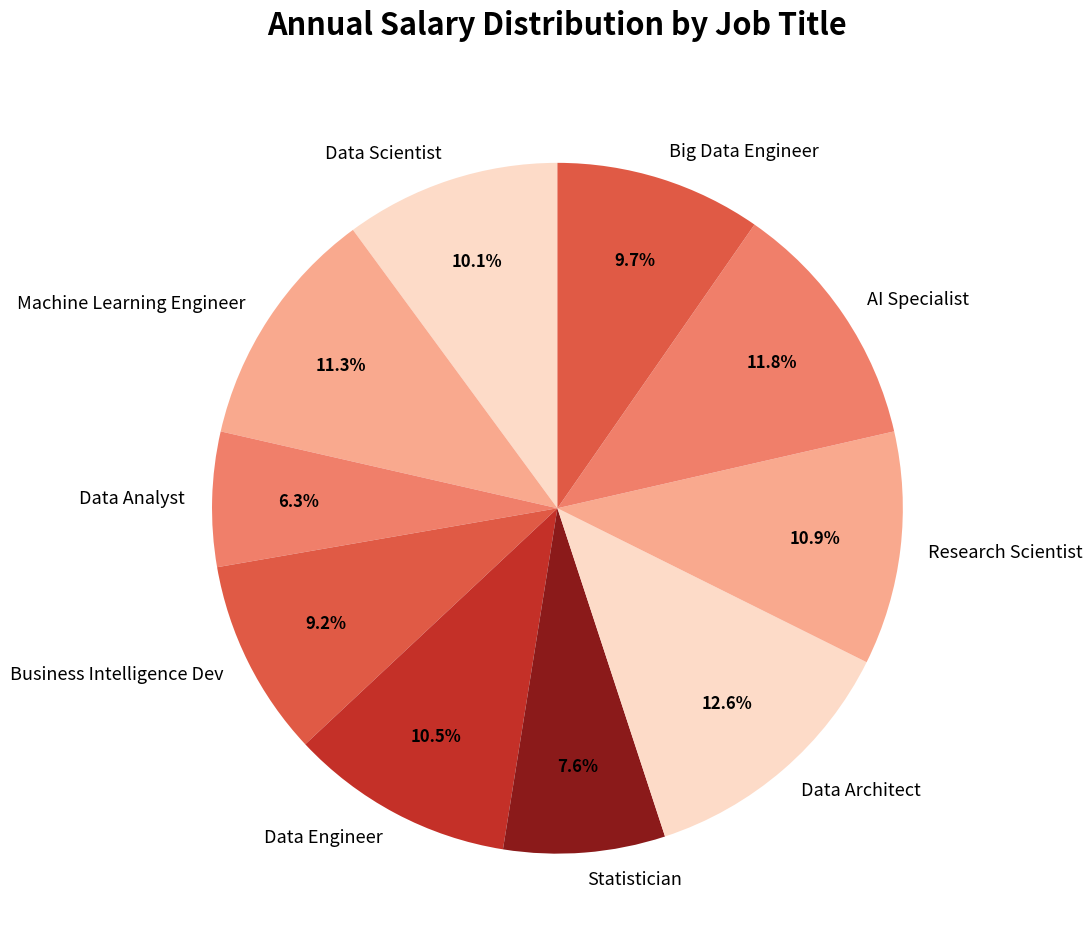

To the nearest percent, what is the combined percentage of AI Specialist and Data Engineer?

22%